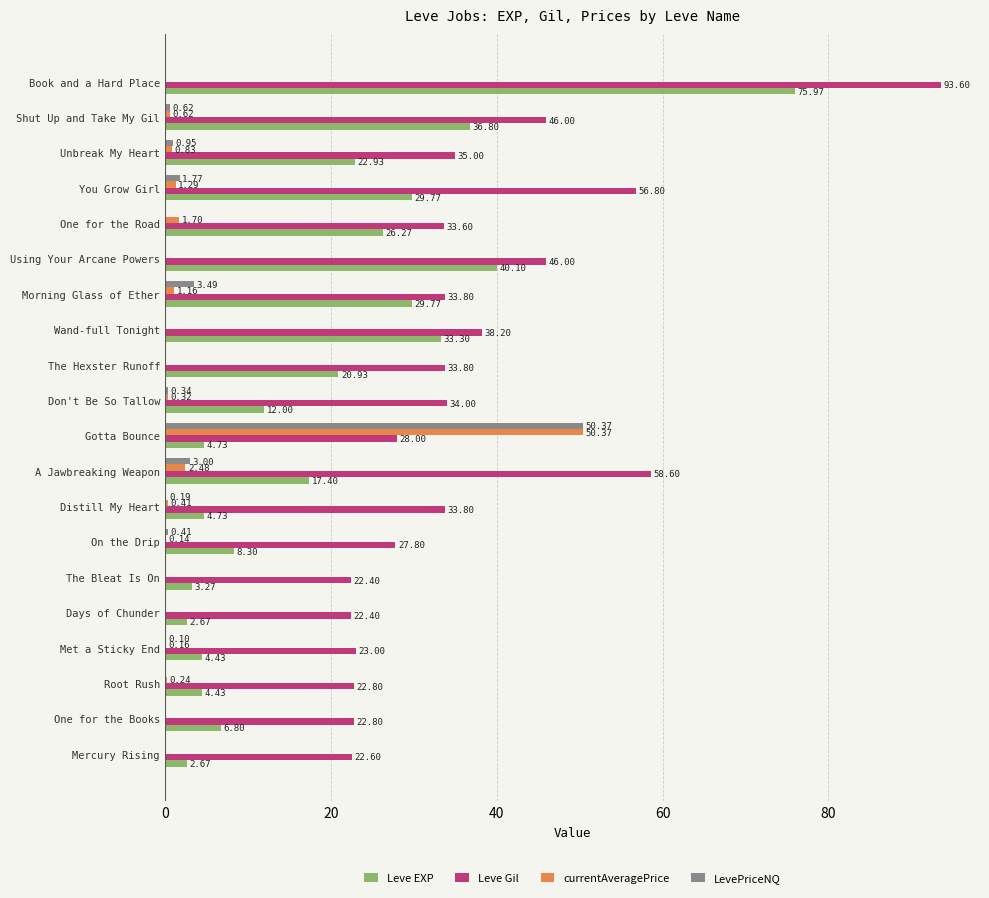

What is the sum of the Leve EXP values at Using Your Arcane Powers and Distill My Heart?

44.8